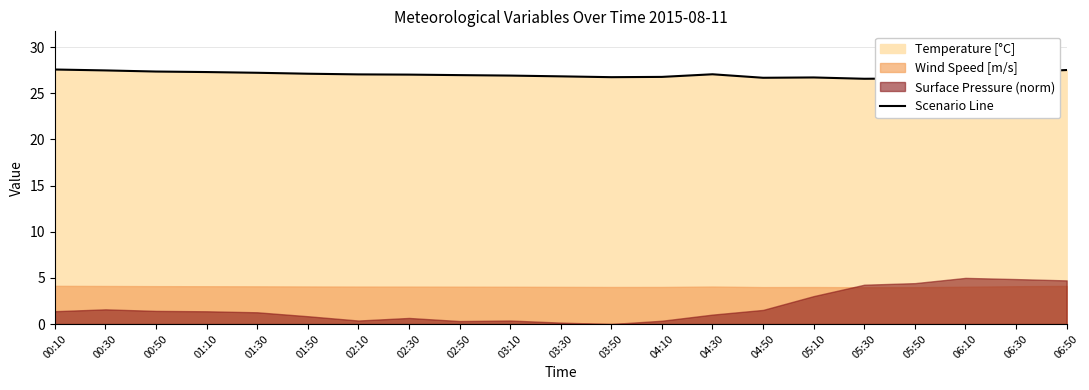

Rank the categories by value from lowest to highest.

05:30, 05:50, 04:50, 05:10, 03:50, 04:10, 03:30, 06:10, 03:10, 02:50, 02:30, 02:10, 04:30, 01:50, 01:30, 06:30, 01:10, 00:50, 00:30, 06:50, 00:10